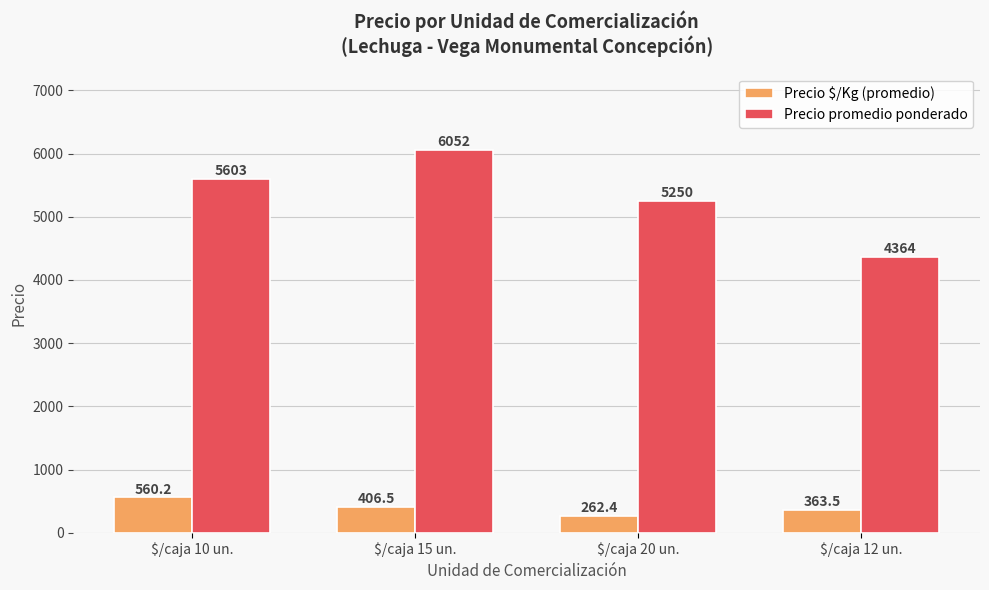

Is the value of Precio promedio ponderado at $/caja 10 un. greater than the value of Precio $/Kg (promedio) at $/caja 12 un.?

Yes